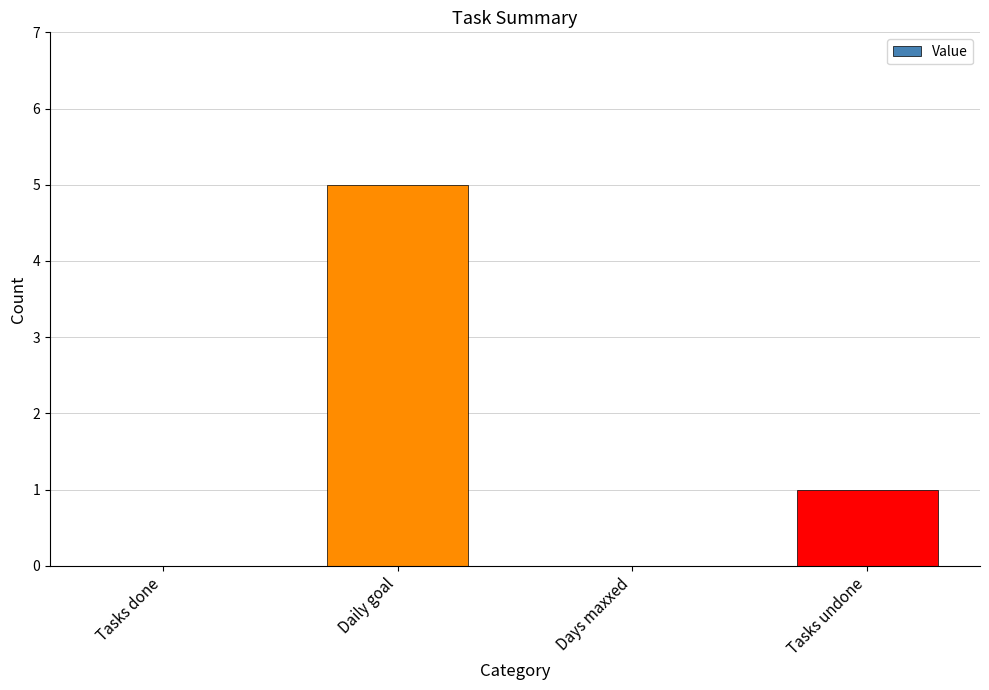

Between Daily goal and Tasks undone, which is larger?

Daily goal